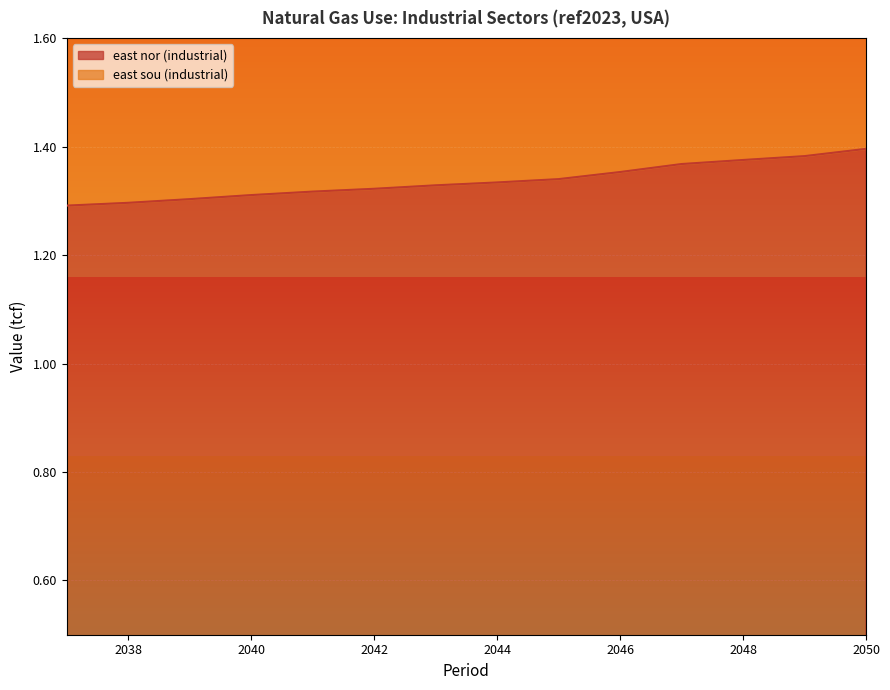

How many categories are shown in the chart?

14